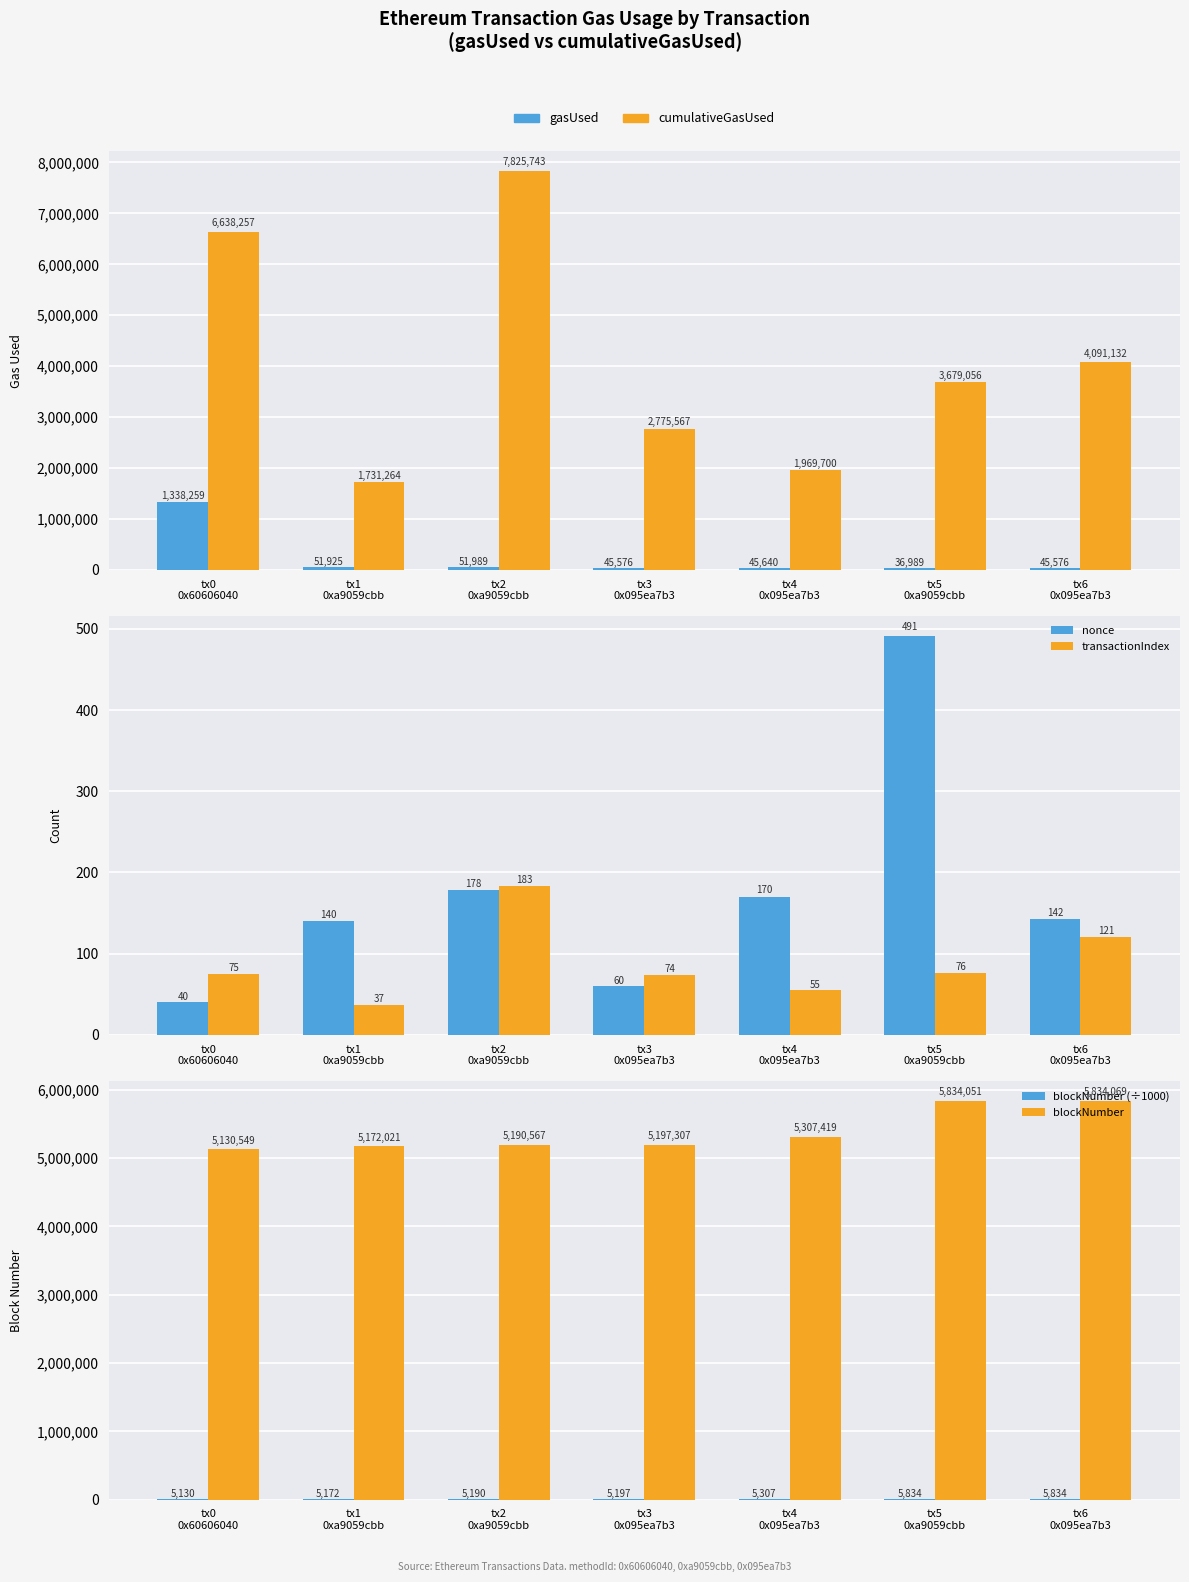

What value does the gasUsed series have at tx5
0xa9059cbb, to the nearest 10?

36990